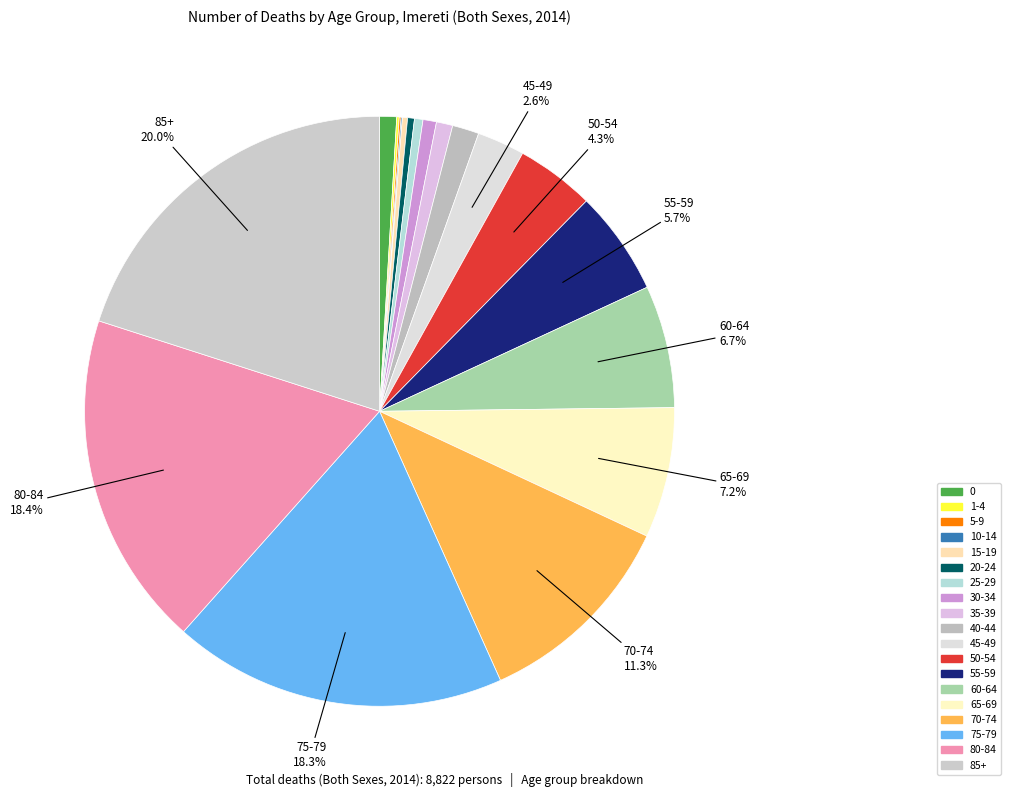

To the nearest percent, what is the difference between the largest and smallest slice percentages?

20%